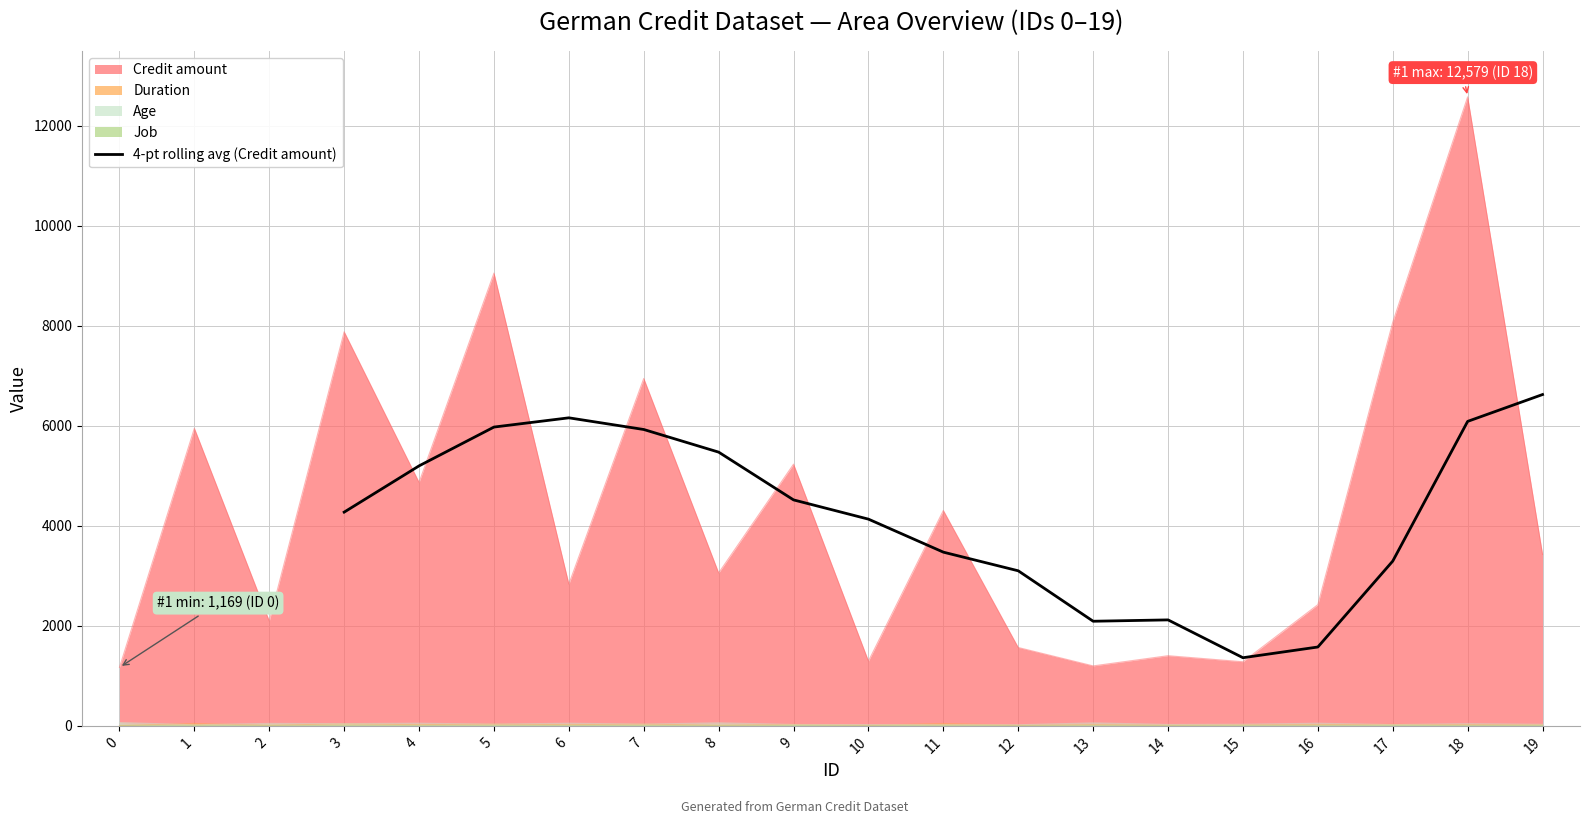

The value of 4-pt rolling avg (Credit amount) at 5 is 2918.6. True or false?

False